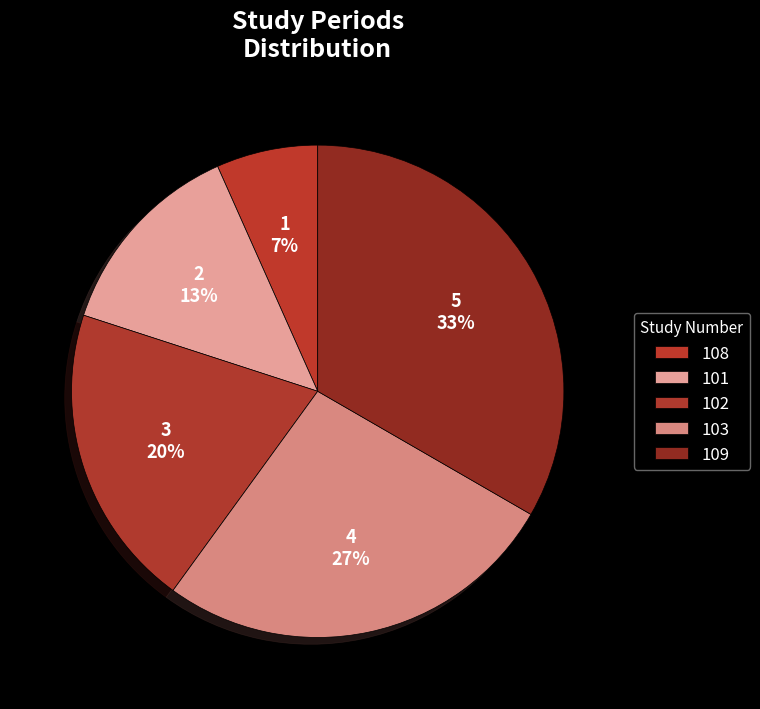

Do 108 and 109 together represent more than half of the pie?

No